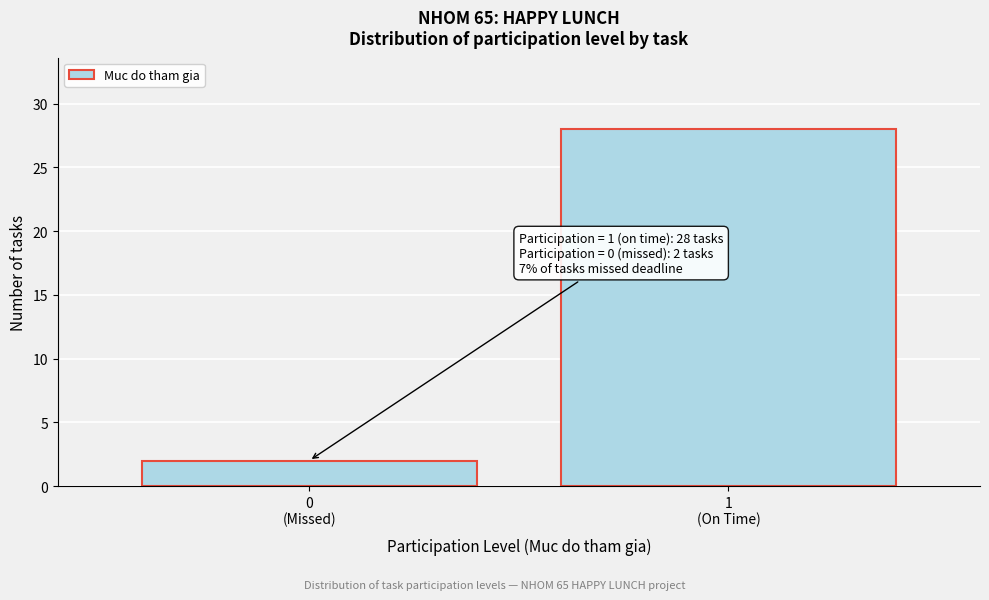

Reading right to left, what are all the values shown in this chart?

28	2